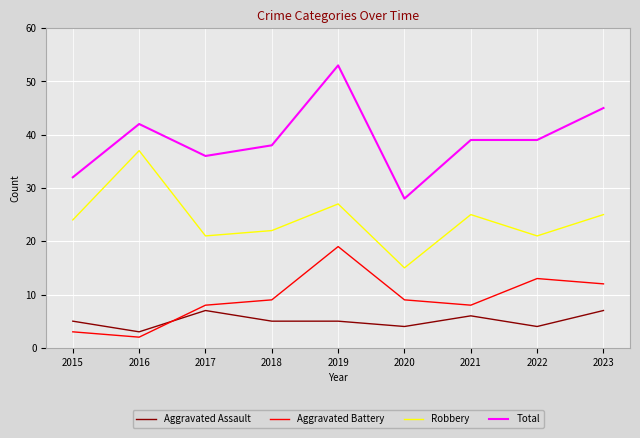

Is the value of Aggravated Assault at 2020 greater than the value of Robbery at 2019?

No